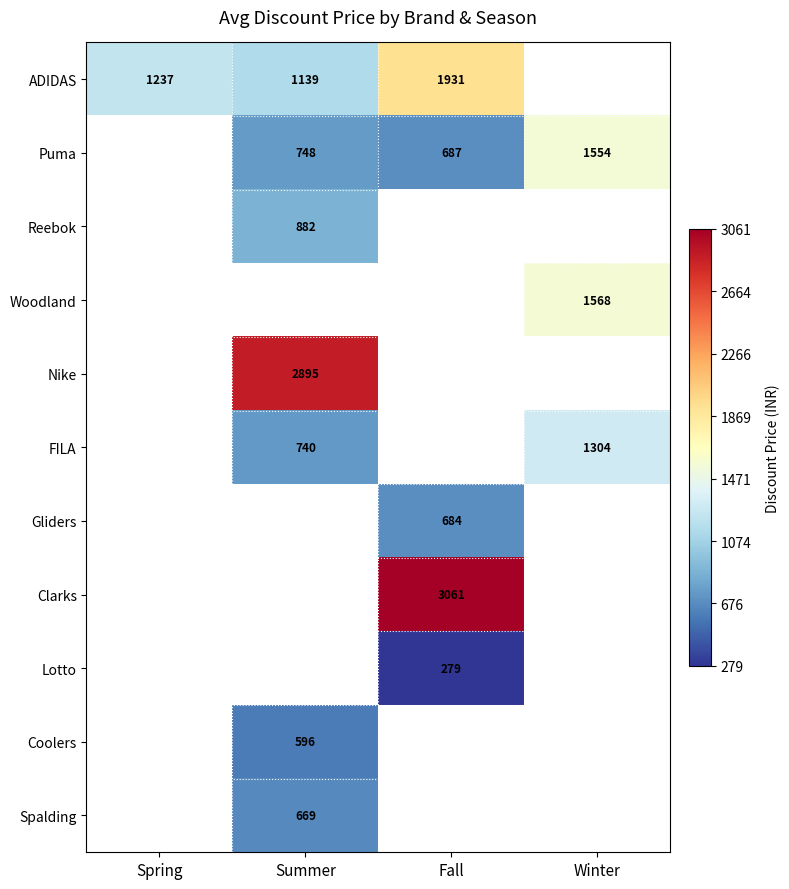

The Coolers series shows 596 at Summer. True or false?

True